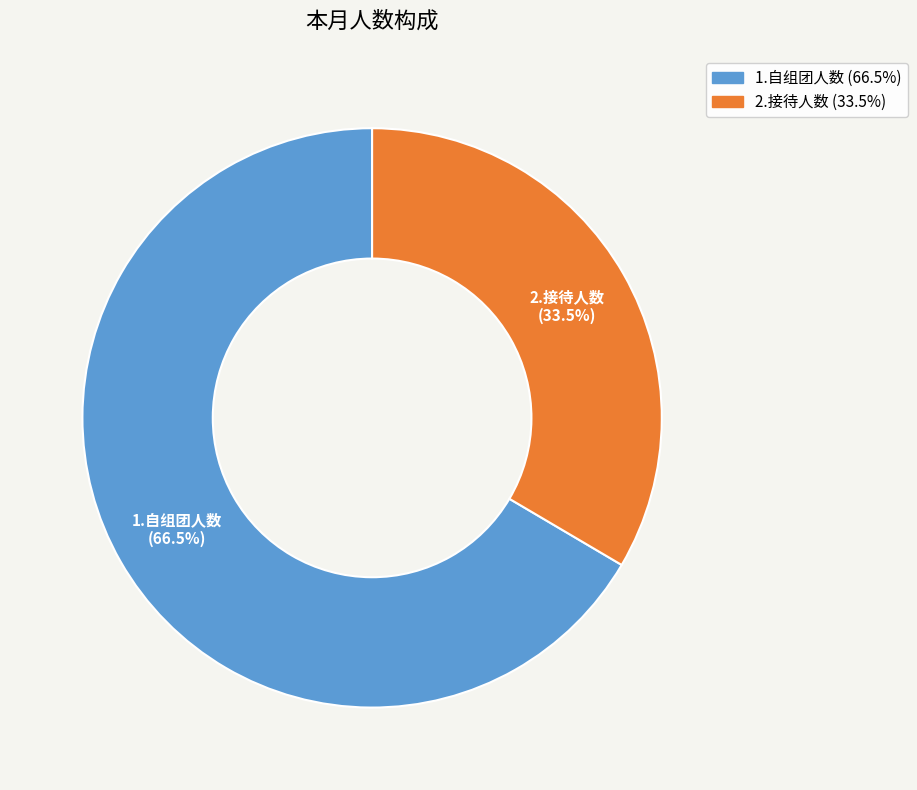

To the nearest percent, what is the average slice percentage?

50%